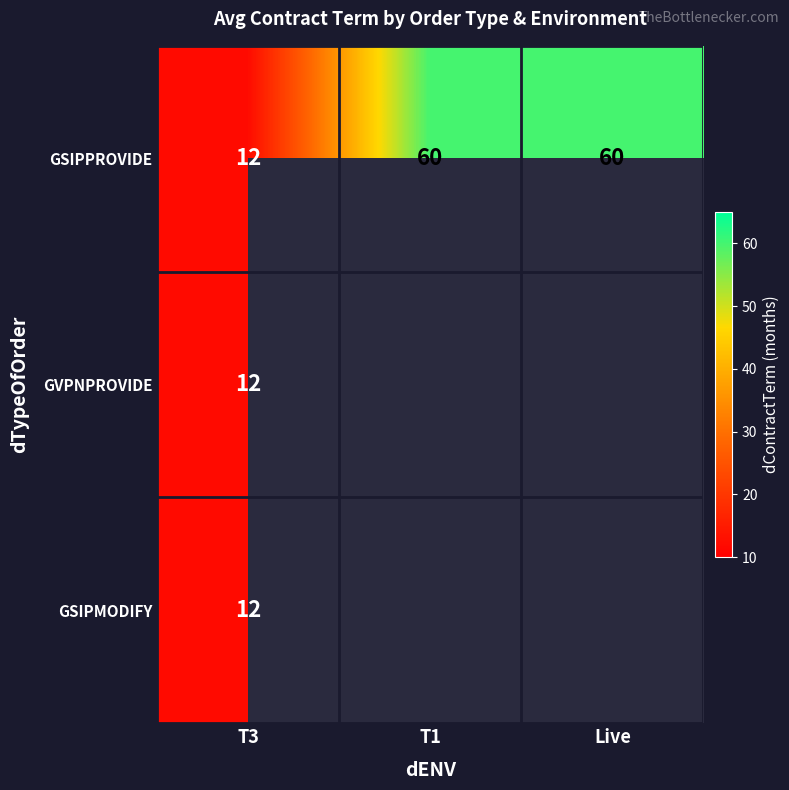

What is the total value across all series at T3?

36